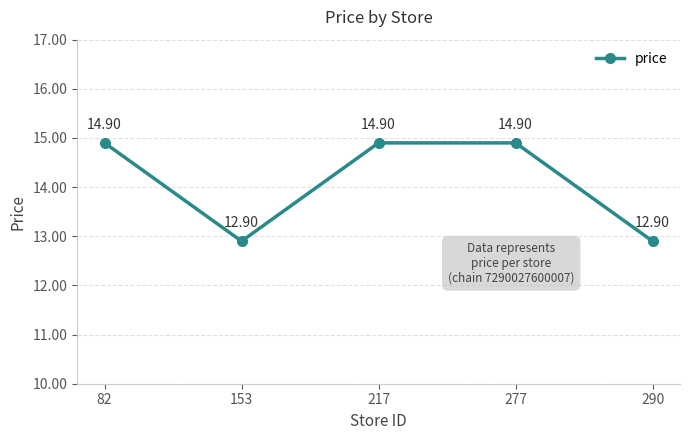

Is it true that the value at 217 is 24.1?

False